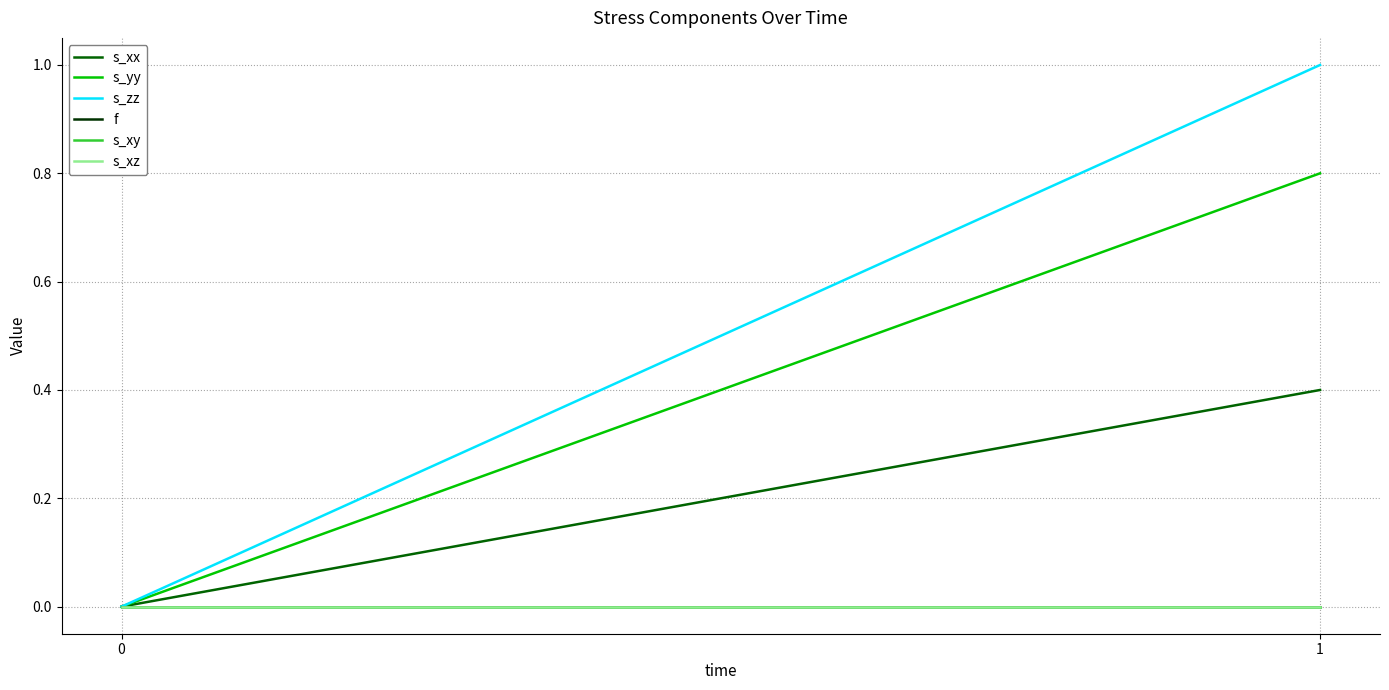

List the labels in order of s_xy value, largest first.

0, 1